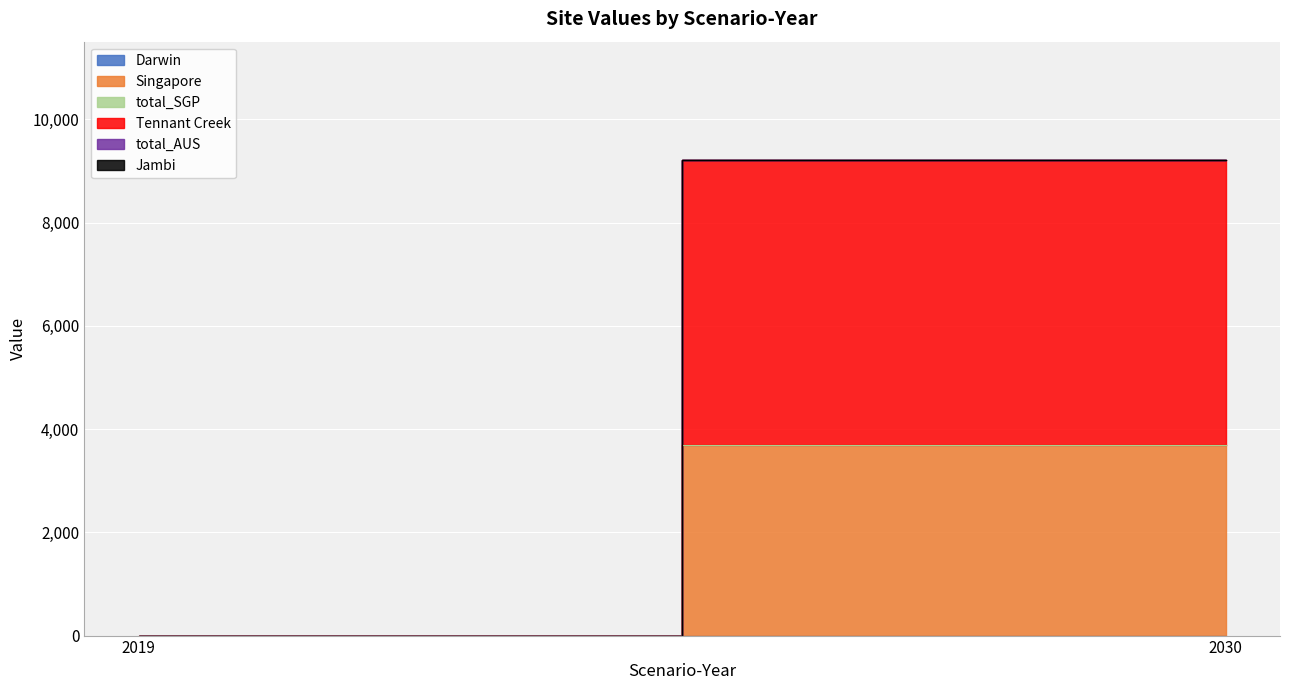

Which category has the lowest value in the Darwin series?

2019